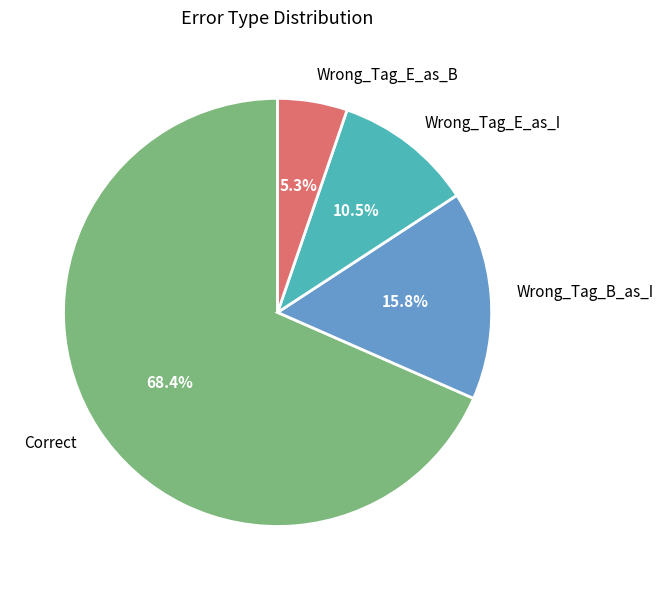

How many segments does this pie chart have?

4